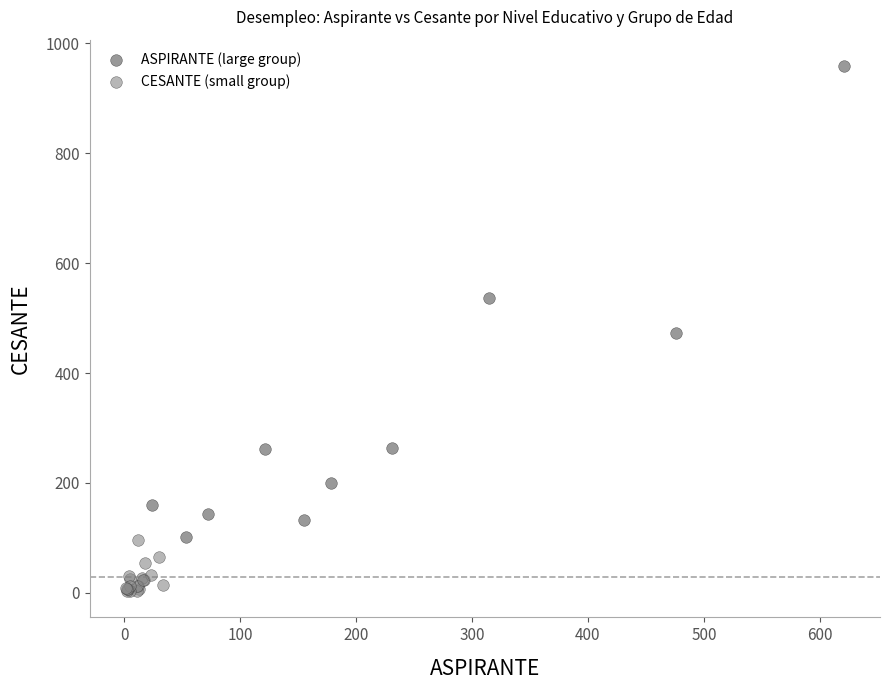

Which series has the largest Y range (max minus min)?

ASPIRANTE (large group)